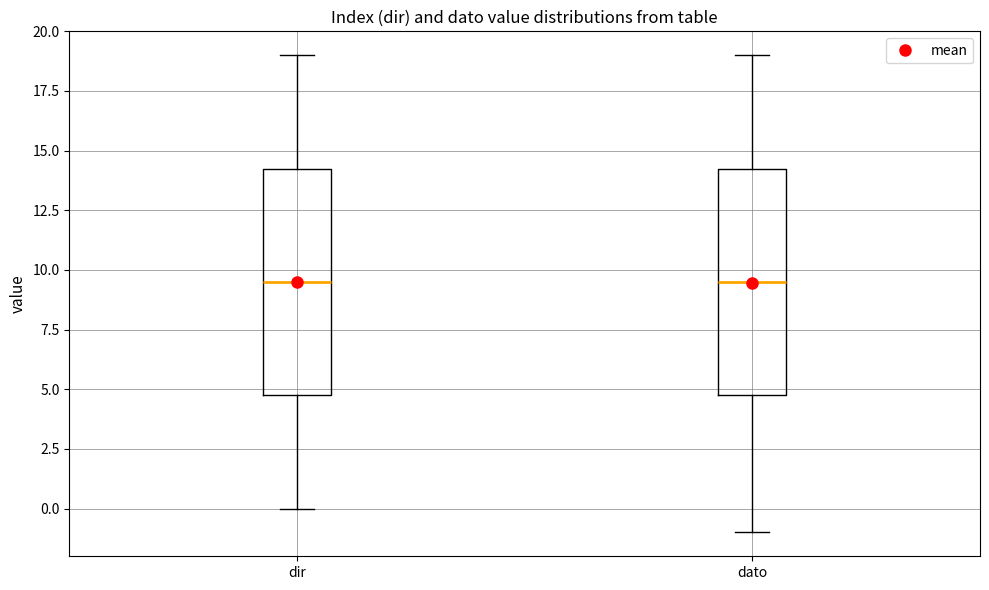

Reading left to right, transcribe this box plot: for each box, give where its median line is, the range the box spans, and where its two whiskers end, as read against the y-axis. The values are not printed on the chart, so give them approximately, as read against the axis.

dir: median 9.5, box 5.0 to 14.5, whiskers 0.0 to 19.0
dato: median 9.5, box 5.0 to 14.5, whiskers -1.0 to 19.0